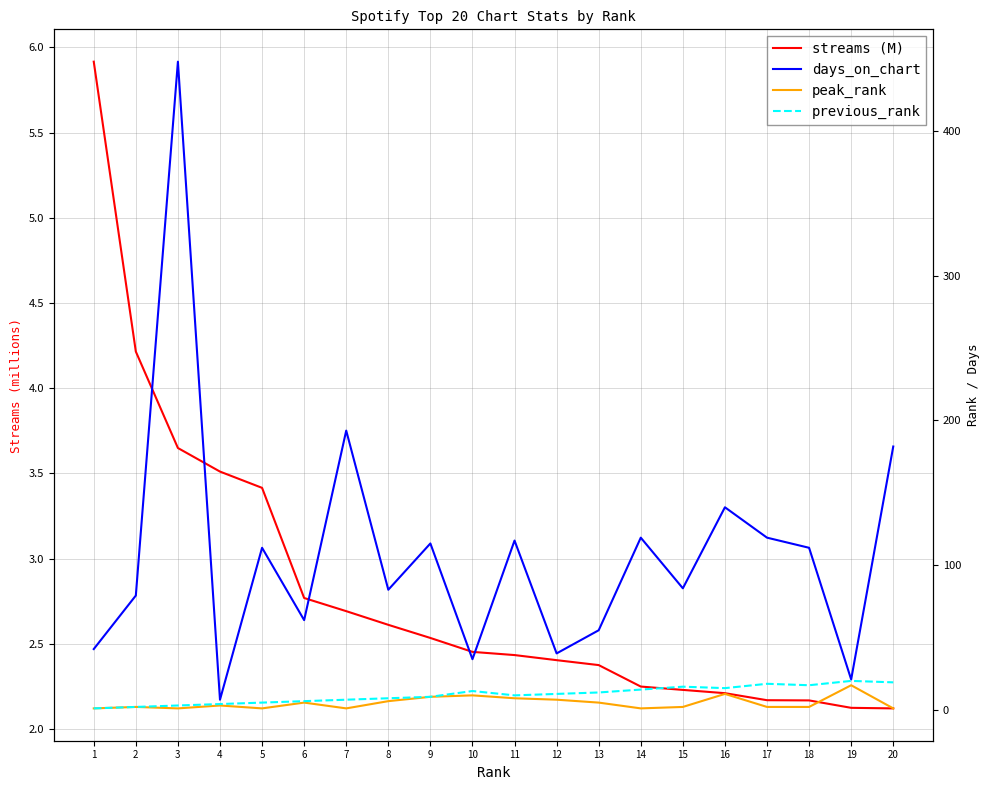

What is the sum of all streams (M) values?

56.3